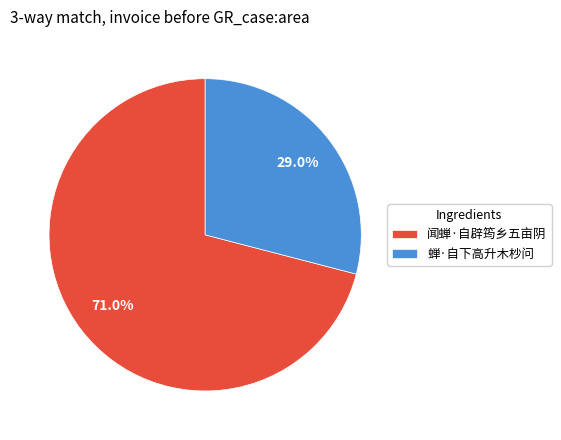

To the nearest percent, what percentage of the pie is 蝉·自下高升木杪问?

29%